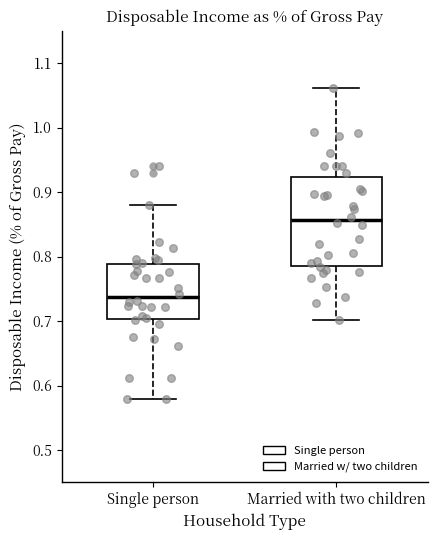

Reading left to right, transcribe this box plot: for each box, give where its median line is, the range the box spans, and where its two whiskers end, as read against the y-axis. The values are not printed on the chart, so give them approximately, as read against the axis.

Single person: median 0.74, box 0.70 to 0.79, whiskers 0.58 to 0.88
Married with two children: median 0.86, box 0.79 to 0.92, whiskers 0.70 to 1.06